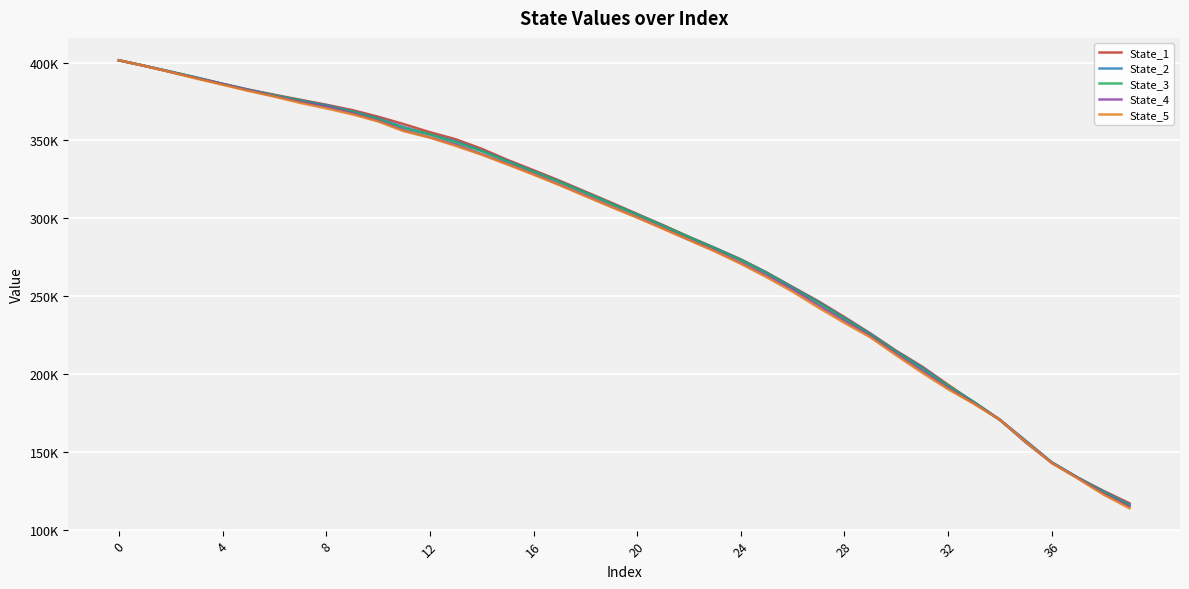

What are all the series names shown in the legend?

State_1, State_2, State_3, State_4, State_5